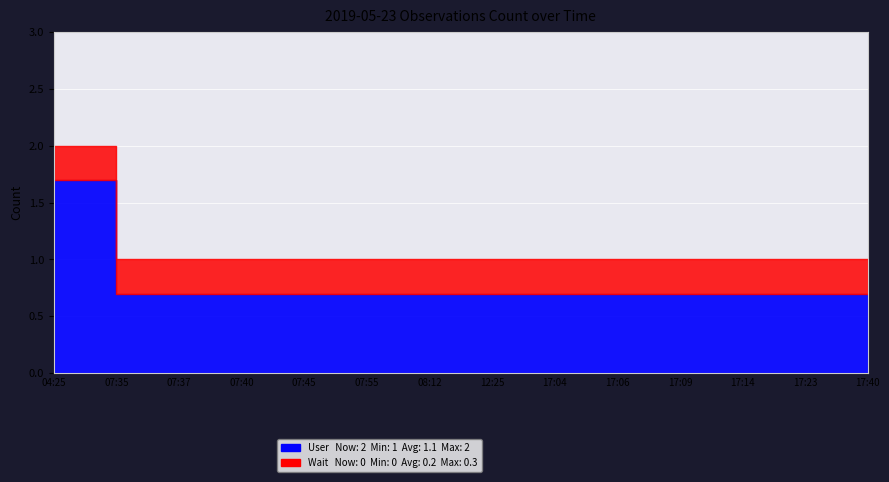

Approximately how many times larger is the value at 17:04 compared to 17:06?

1.0